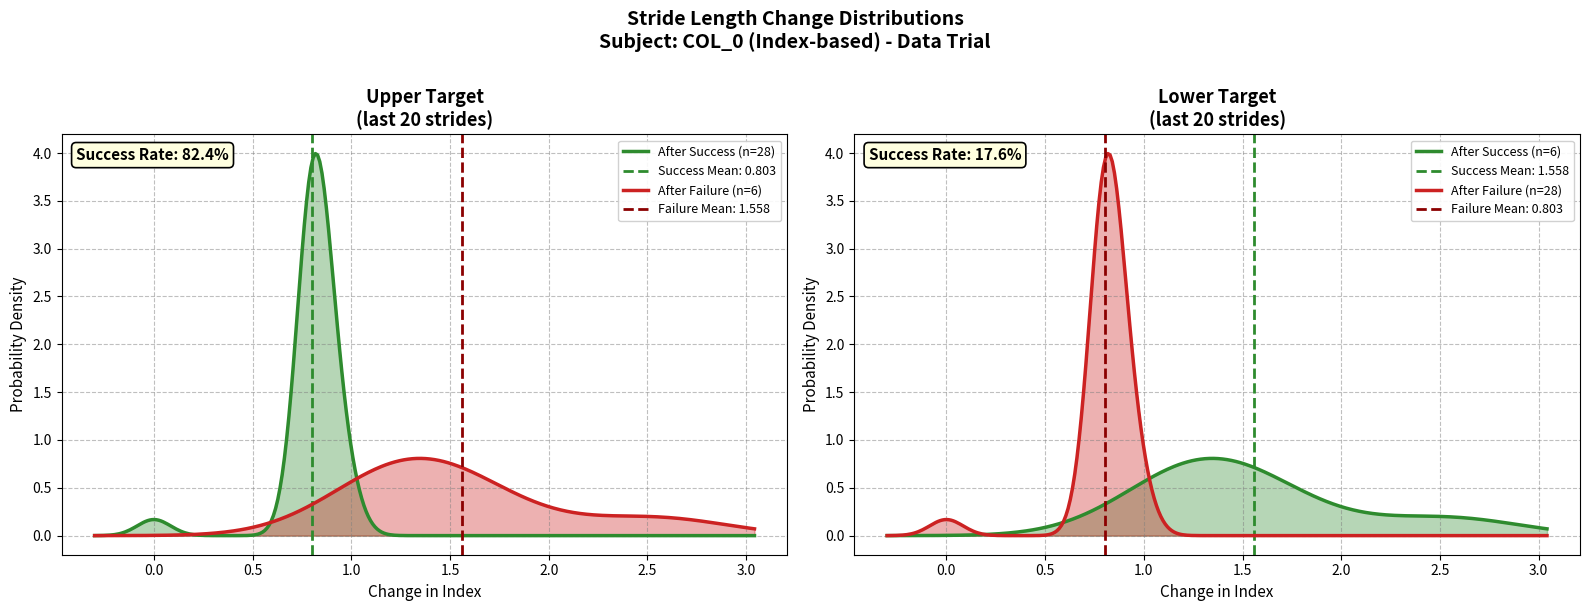

What is the value of the 21st point from the left?

0.8